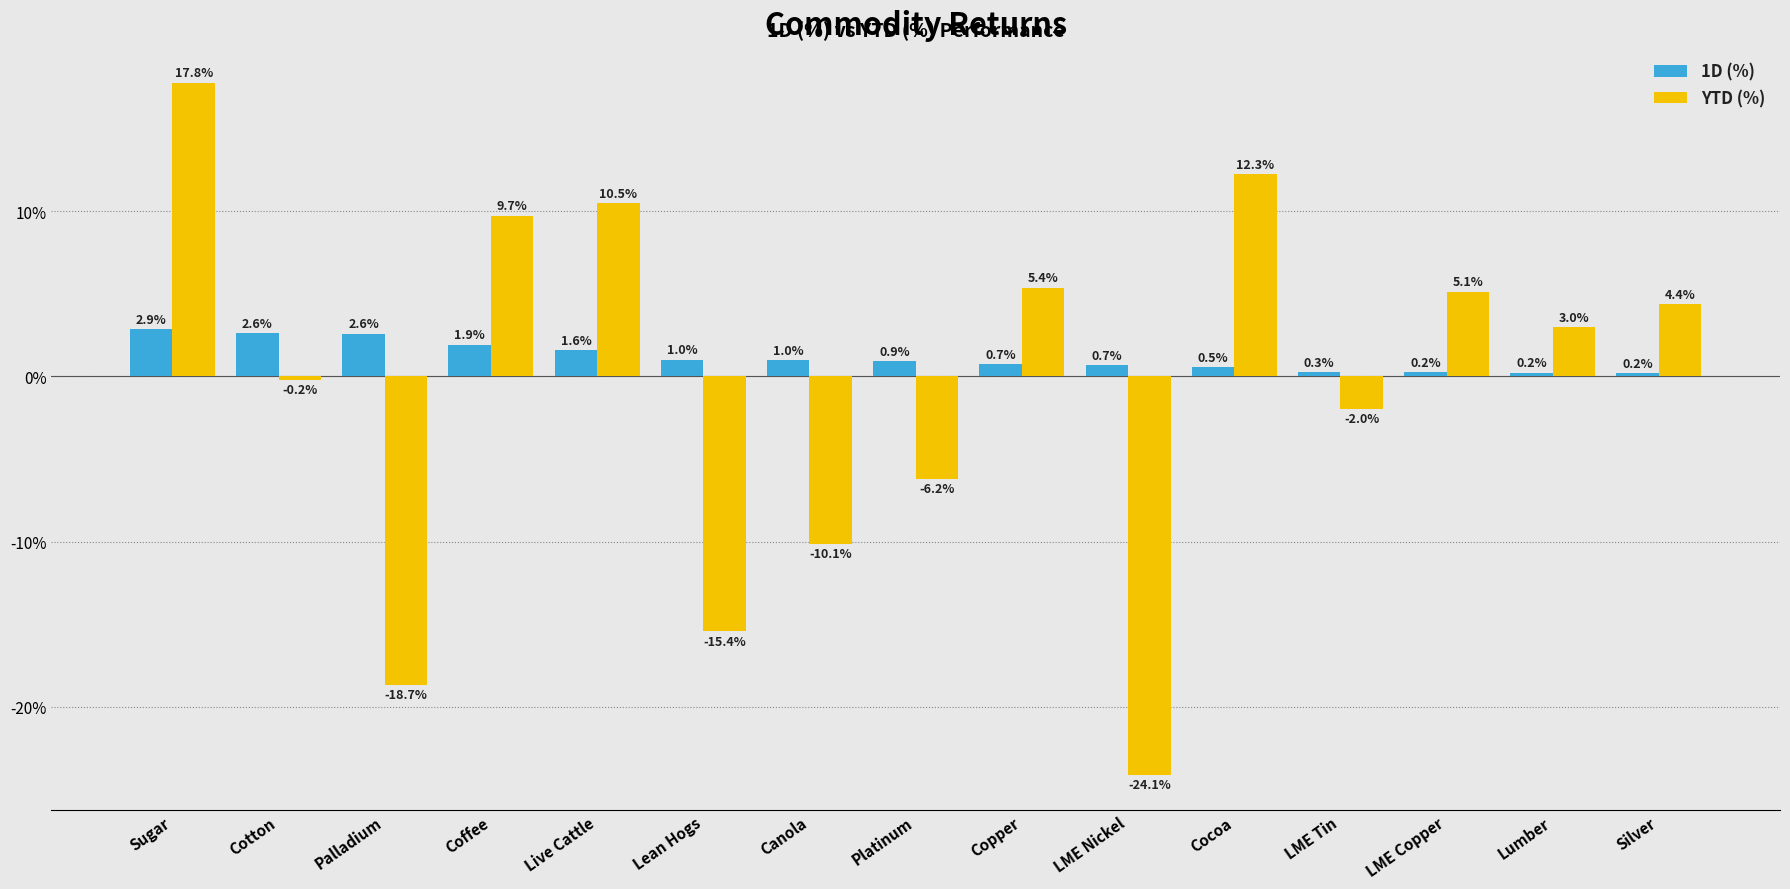

Are the bars horizontal?

No